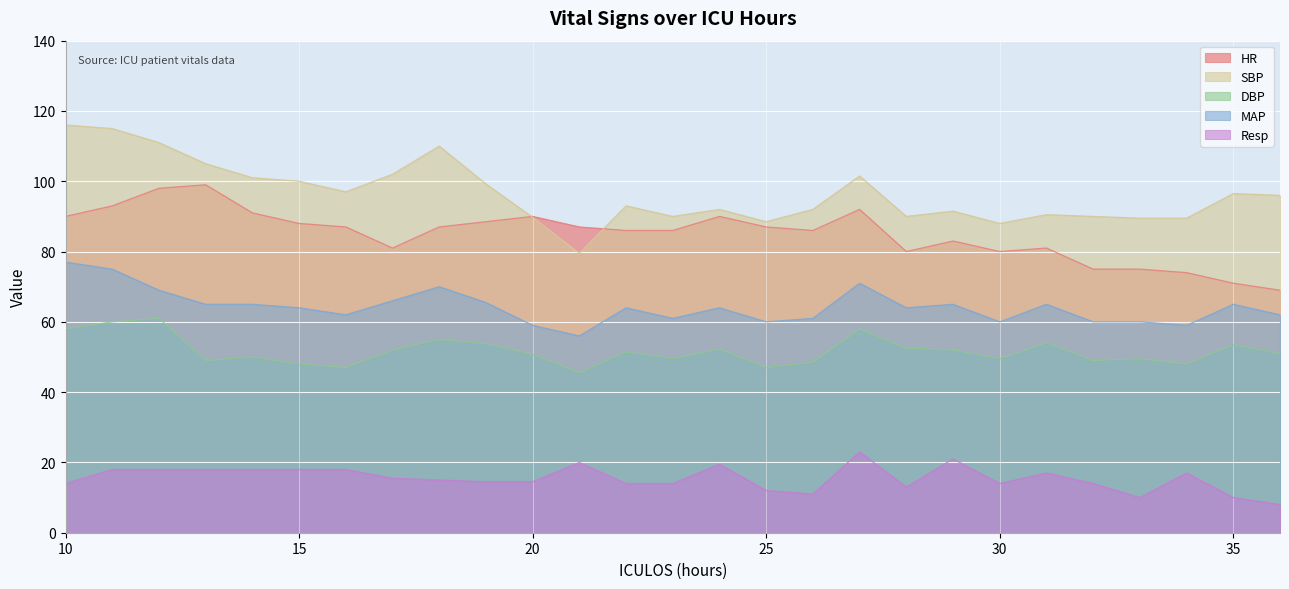

How many lines are shown in the chart?

5